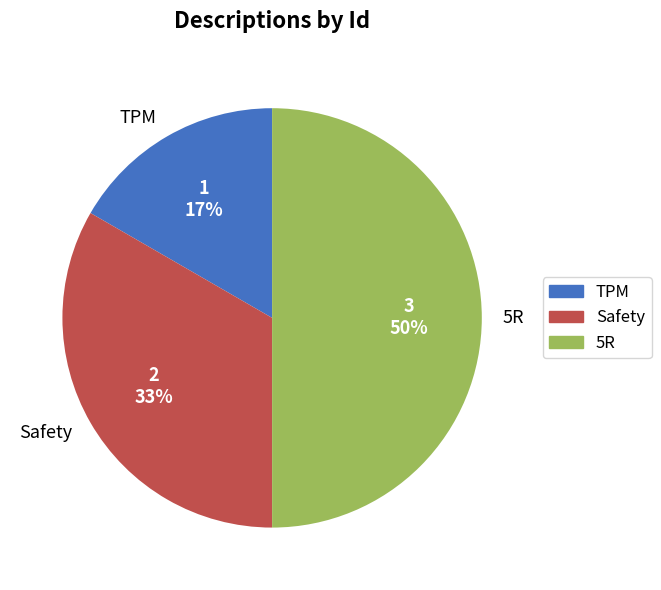

Is Safety the majority of the pie?

No